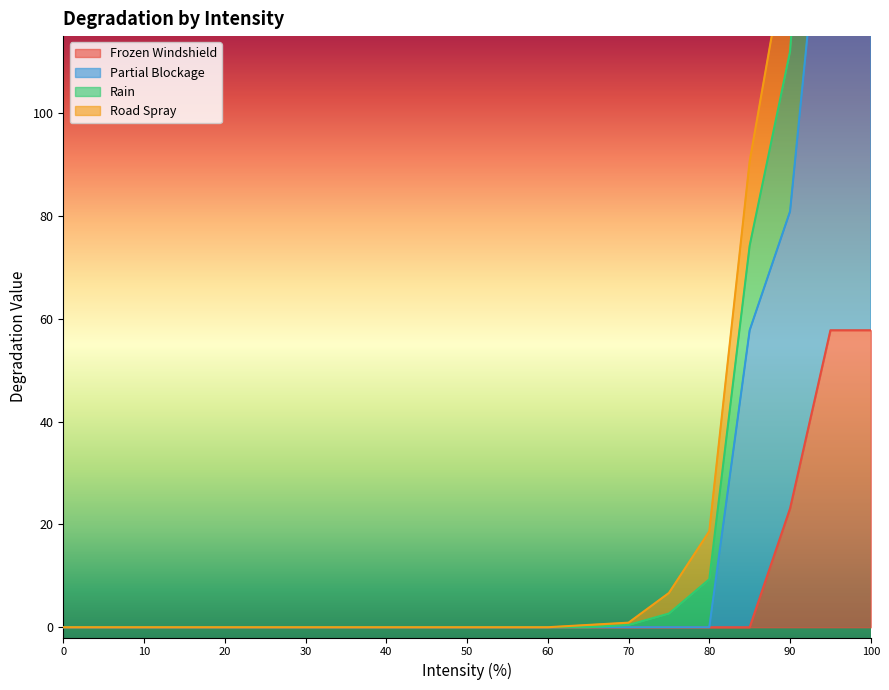

List the labels in order of Partial Blockage value, smallest first.

0, 5, 10, 15, 20, 25, 30, 35, 40, 45, 50, 55, 60, 65, 70, 75, 80, 85, 90, 95, 100